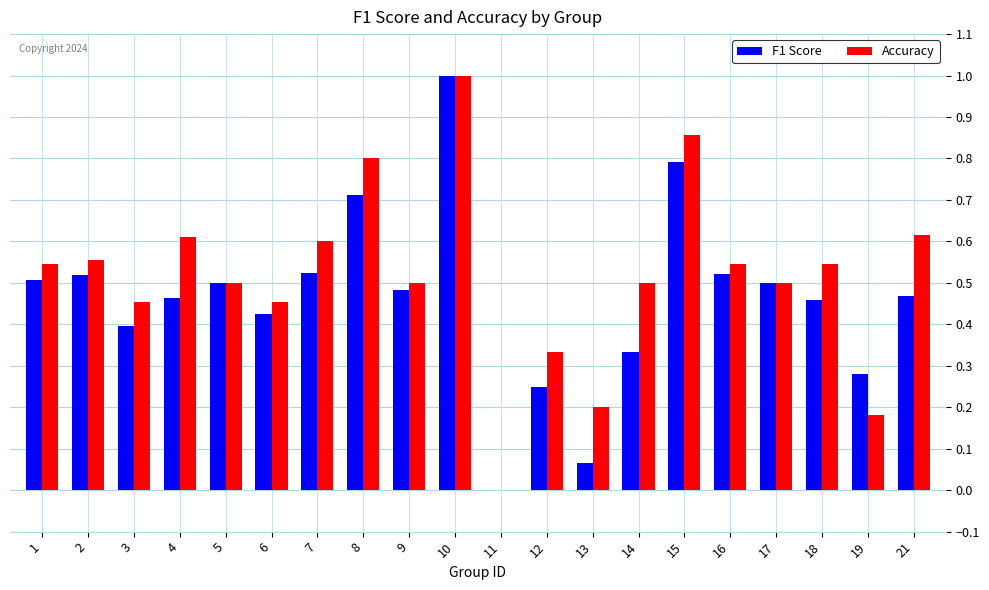

Which series changed the most between 10 and 15?

F1 Score